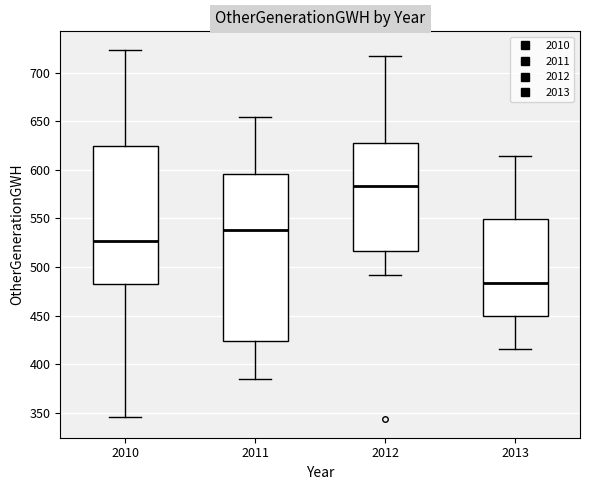

Reading left to right, transcribe this box plot: for each box, give where its median line is, the range the box spans, and where its two whiskers end, as read against the y-axis. The values are not printed on the chart, so give them approximately, as read against the axis.

2010: median 525, box 480 to 625, whiskers 345 to 725
2011: median 540, box 425 to 595, whiskers 385 to 655
2012: median 585, box 515 to 630, whiskers 490 to 720
2013: median 485, box 450 to 550, whiskers 415 to 615